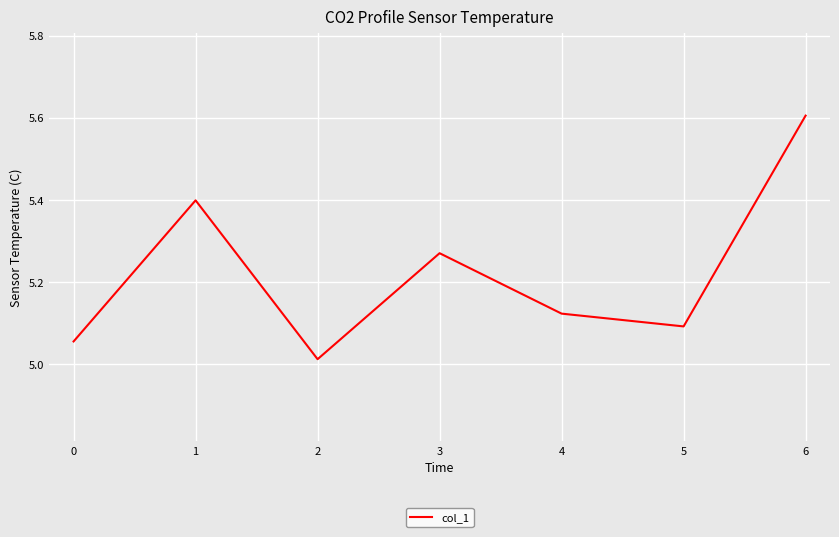

How many interior local peaks (higher than both neighbors) does the data have?

2